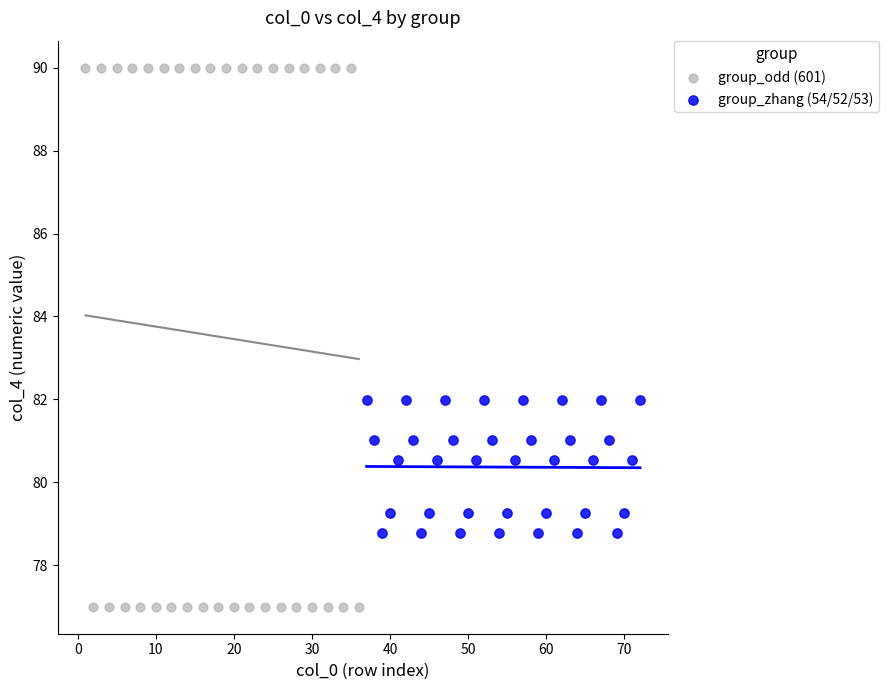

Which series has the widest spread of Y values?

group_odd (601)